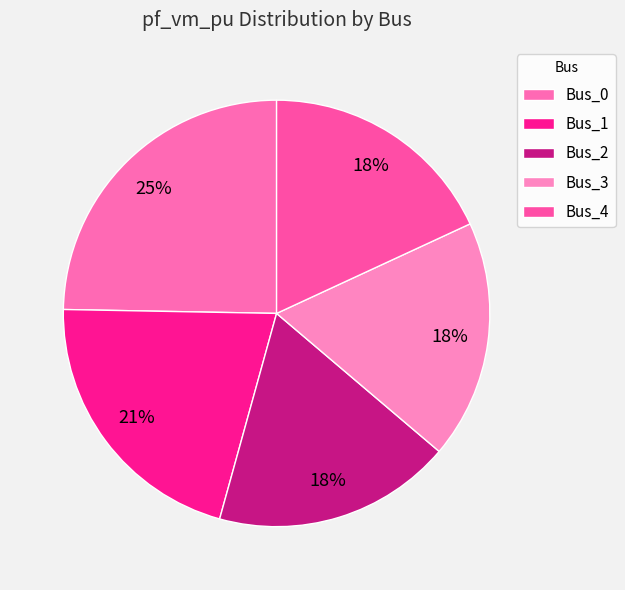

Is Bus_1 the majority of the pie?

No